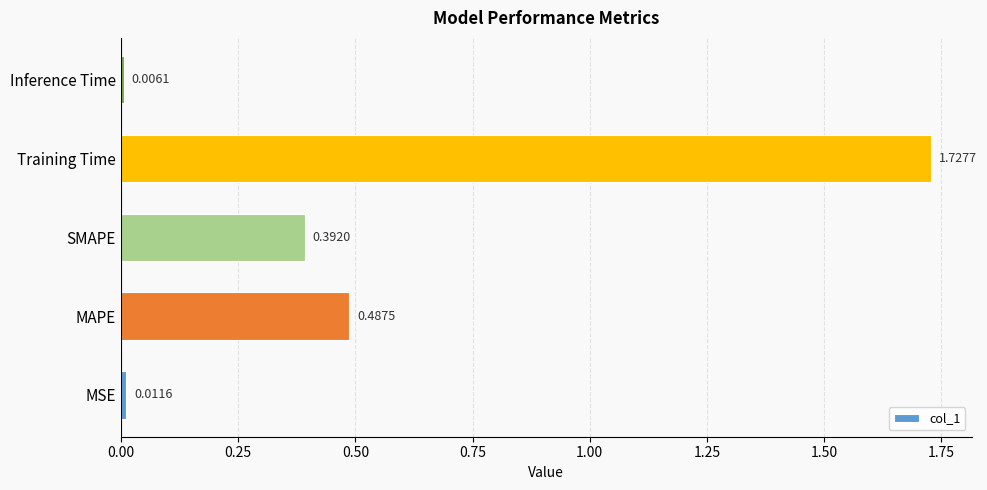

At which category does the chart reach its peak across all series?

Training Time